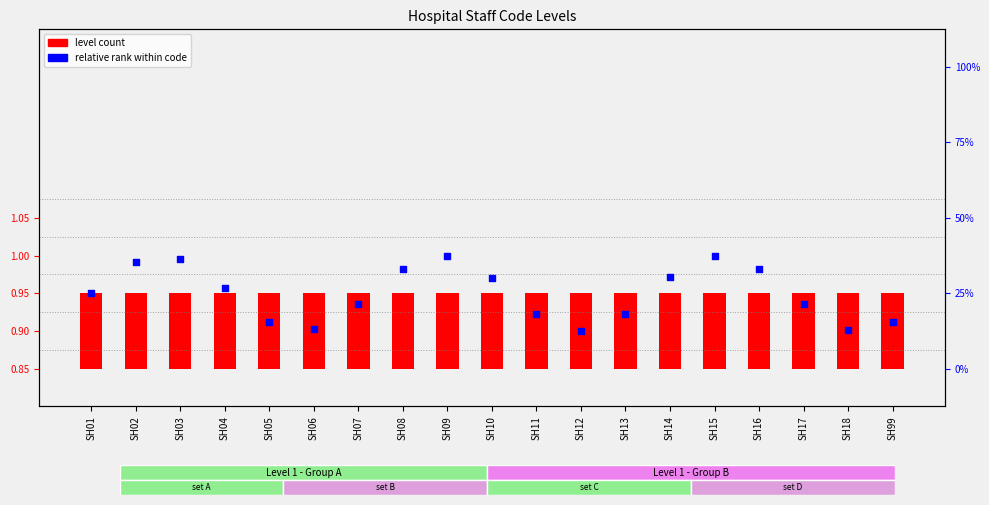

Which series has the largest total across all categories?

relative rank within code